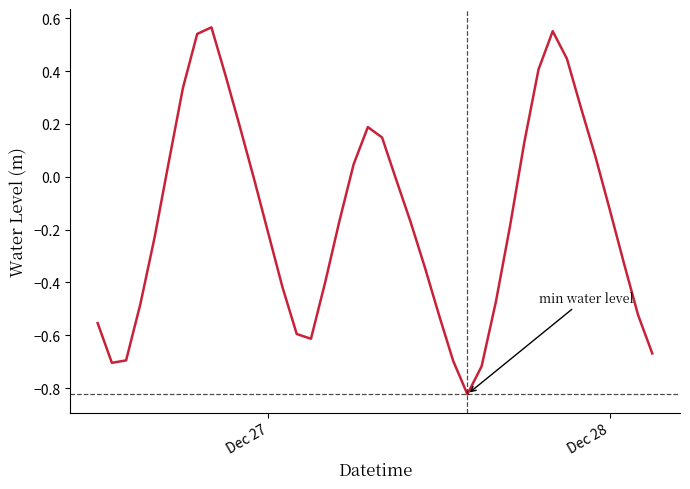

What is the difference between the maximum and minimum values?

1.4